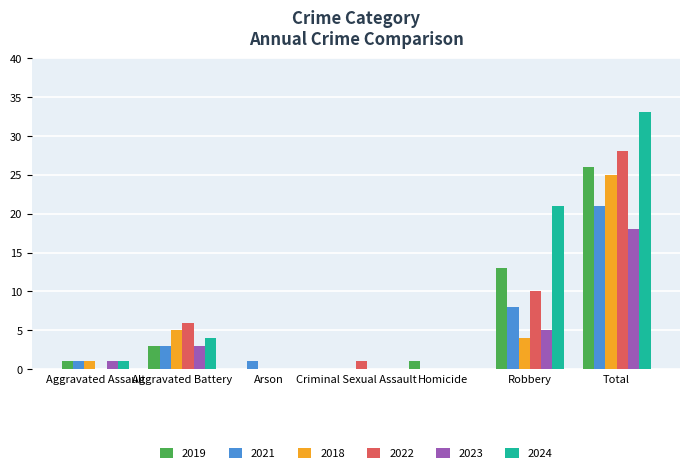

Which series has the largest range (max minus min)?

2024